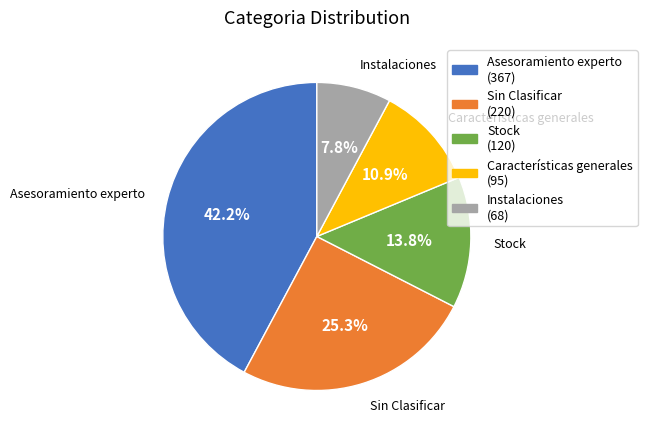

Count the number of slices in the pie.

5